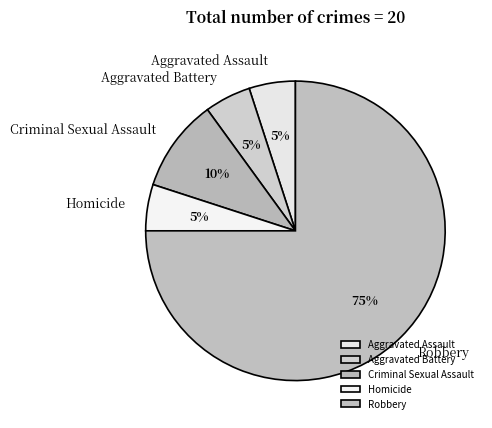

What is the largest slice in the pie chart?

Robbery